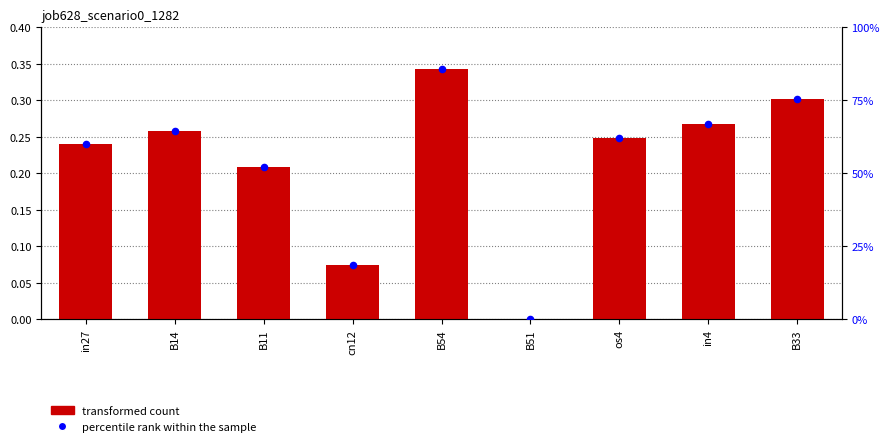

Is the value of job628_scenario0_1282 at in27 greater than the value of percentile rank within the sample at B11?

No